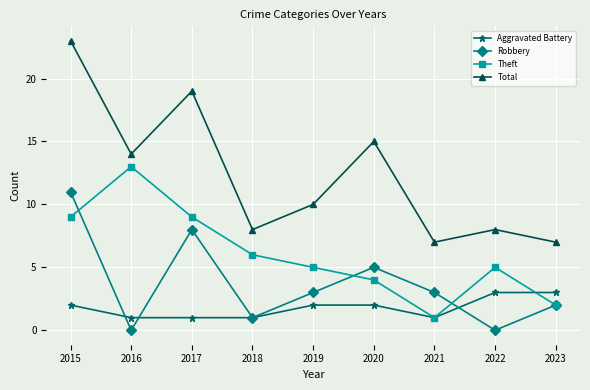

What is the average value of the Theft series?

6